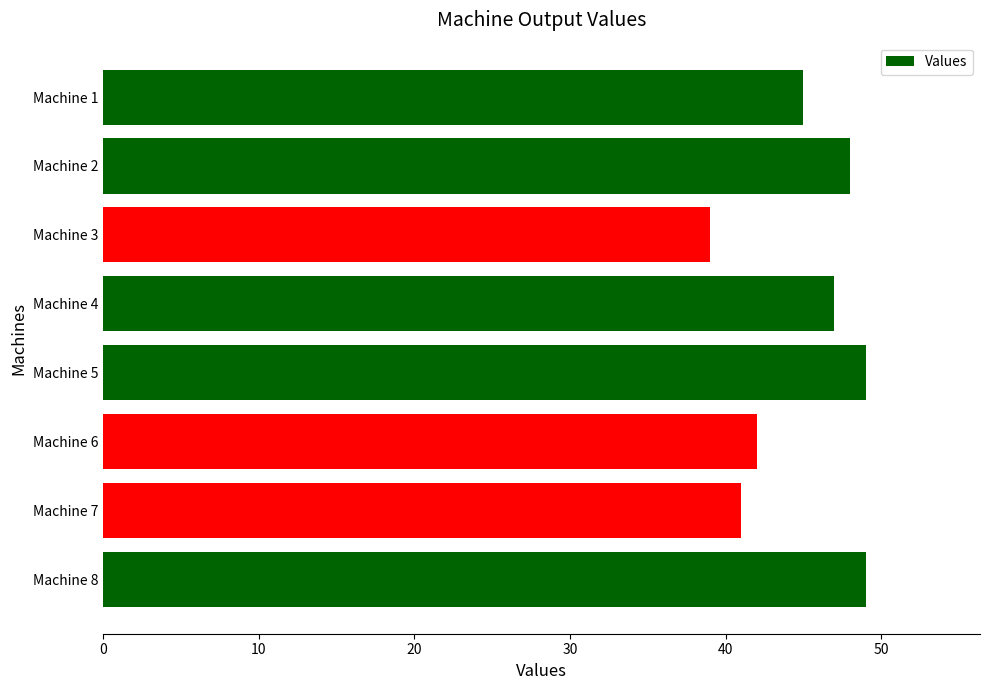

What is the greatest value displayed?

49